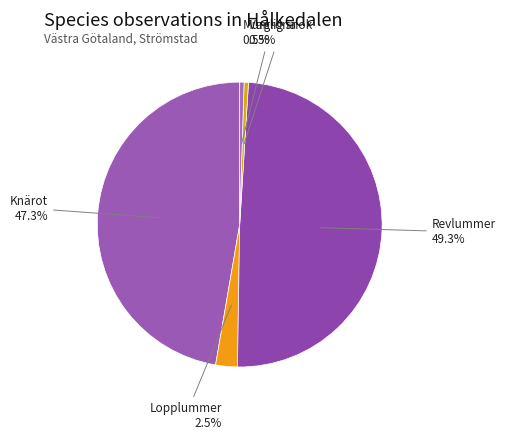

How many slices are in this pie chart?

5